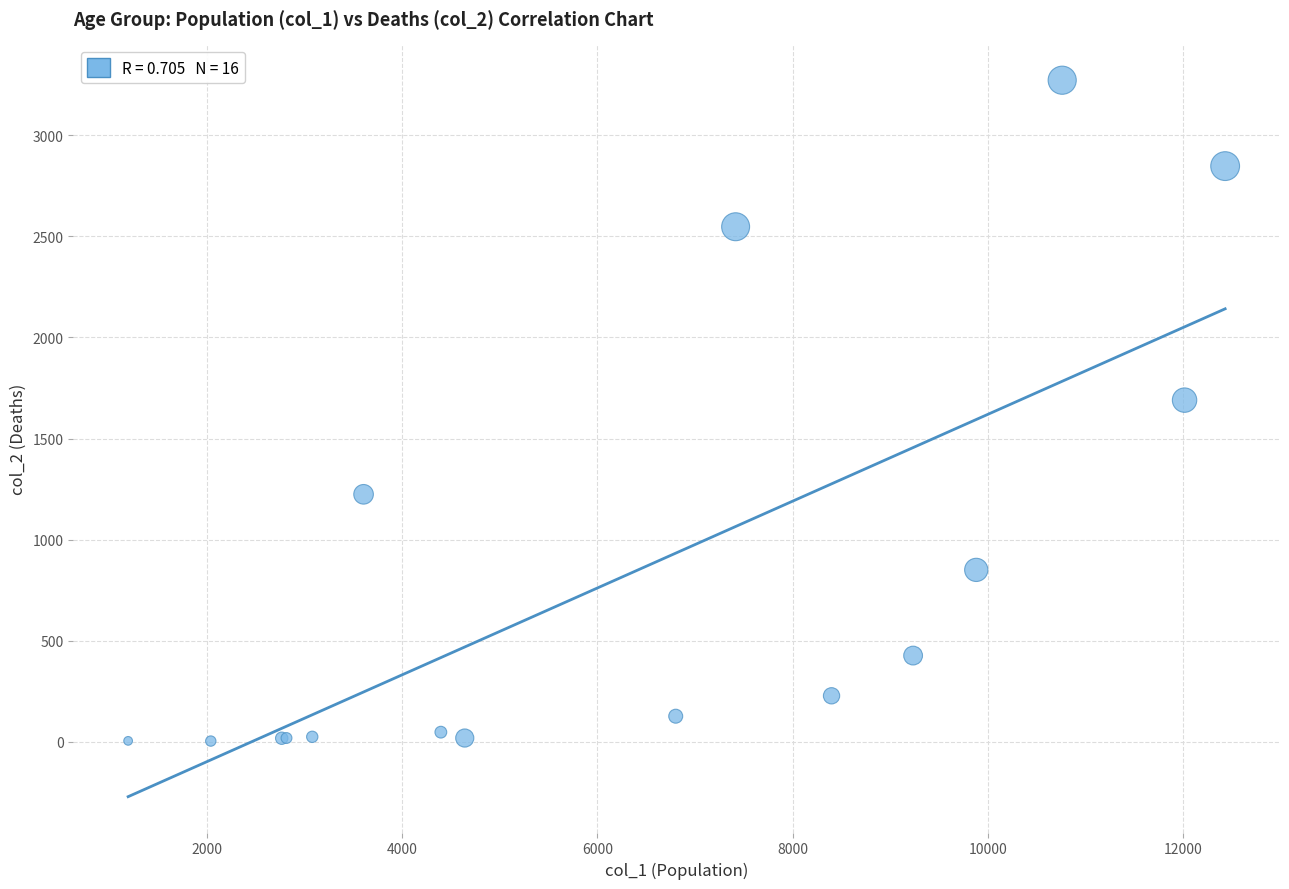

What Y value in the scatter plot is closest to 1638?

1690